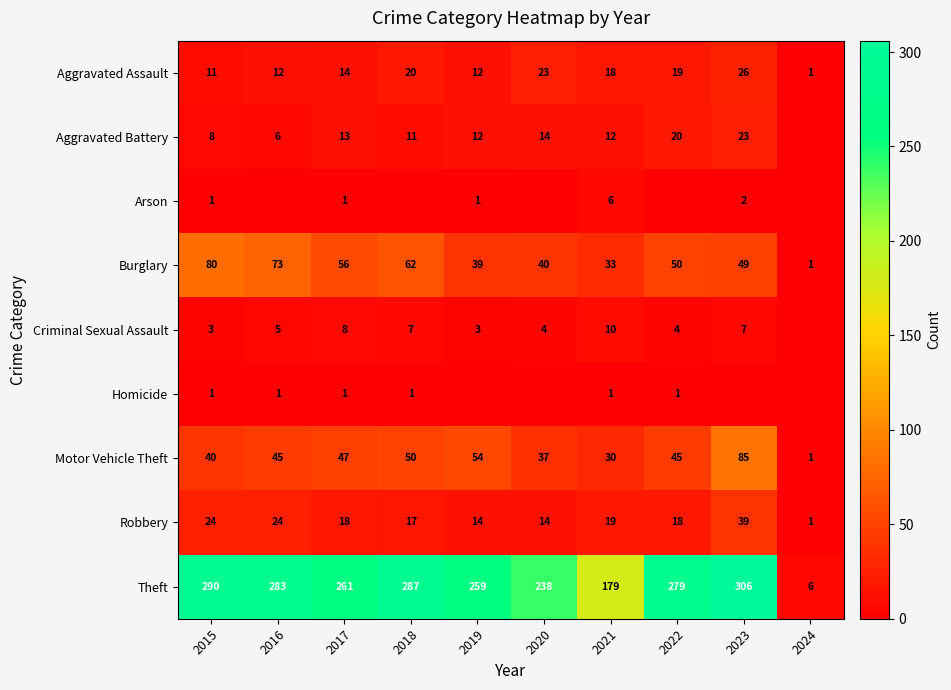

At which category is the sum across all series the highest?

2023